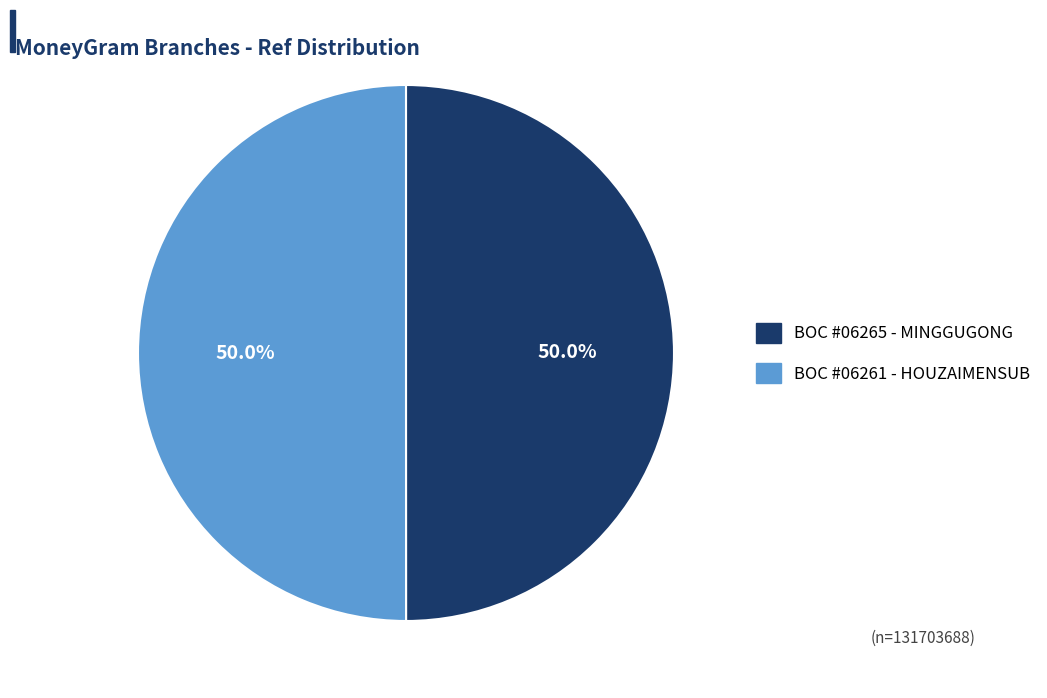

What is the largest slice in the pie chart?

BOC - #06261 - JSNJ HOUZAIMENSUB-BRANCH